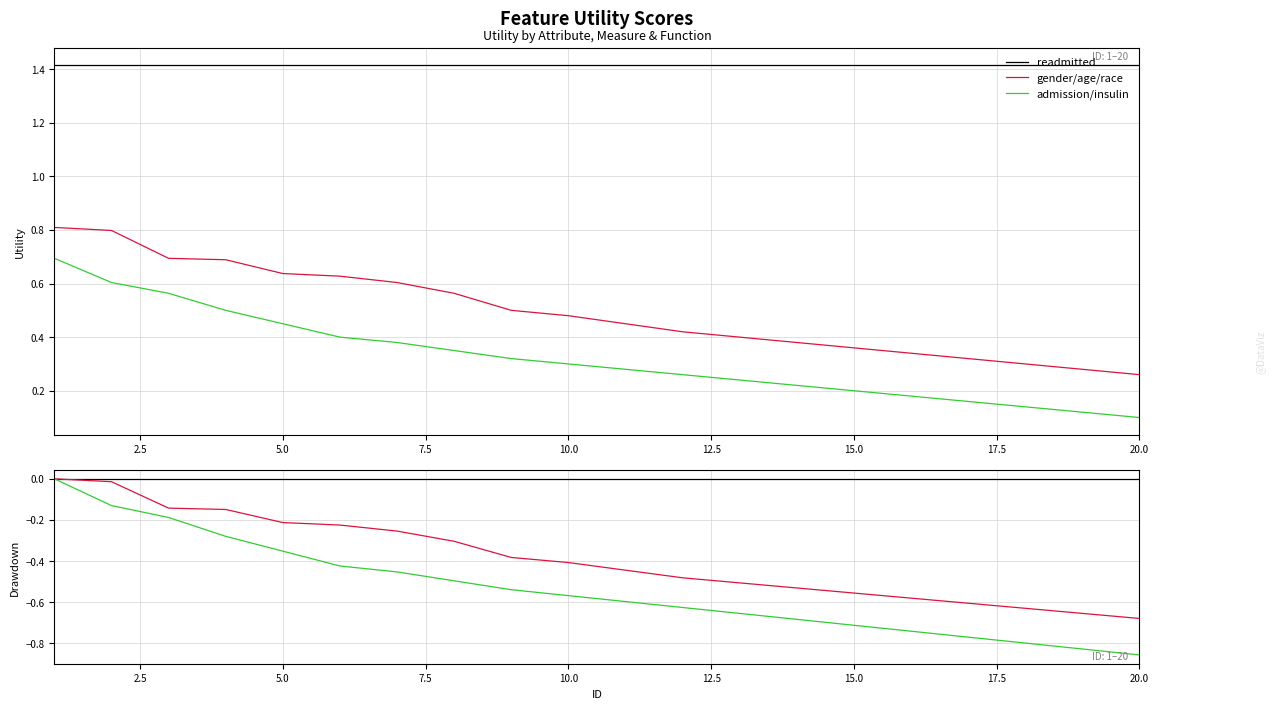

Does the chart have visible grid lines?

Yes